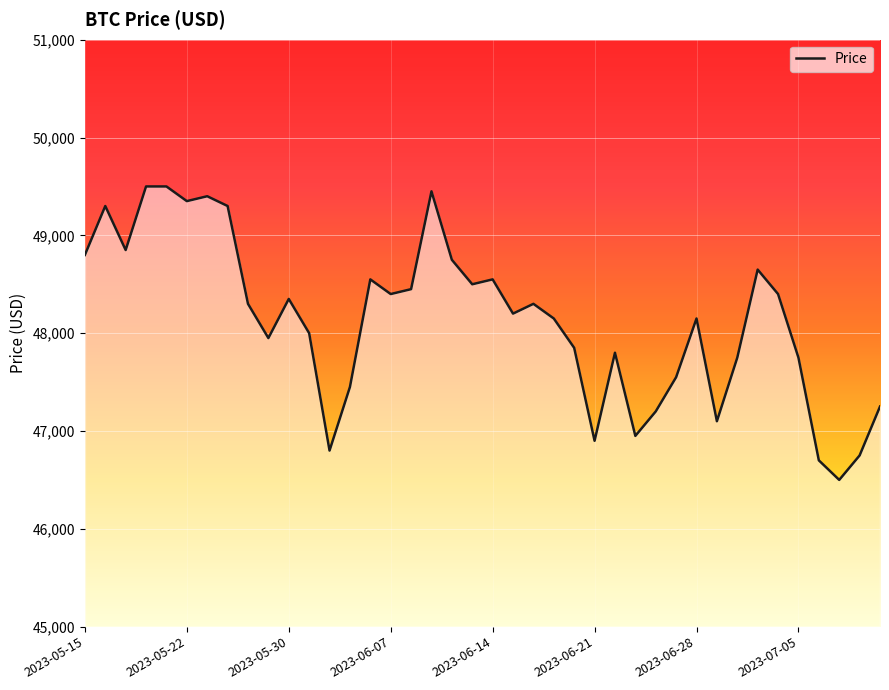

What is the difference between the maximum and minimum values?

3000